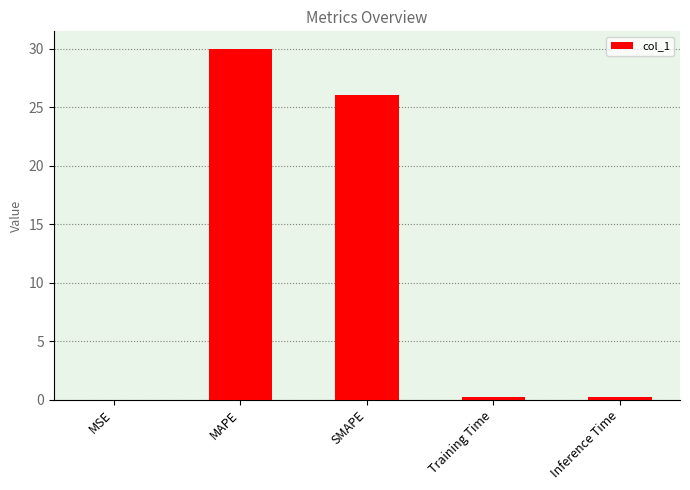

What is the sum of all values?

56.6